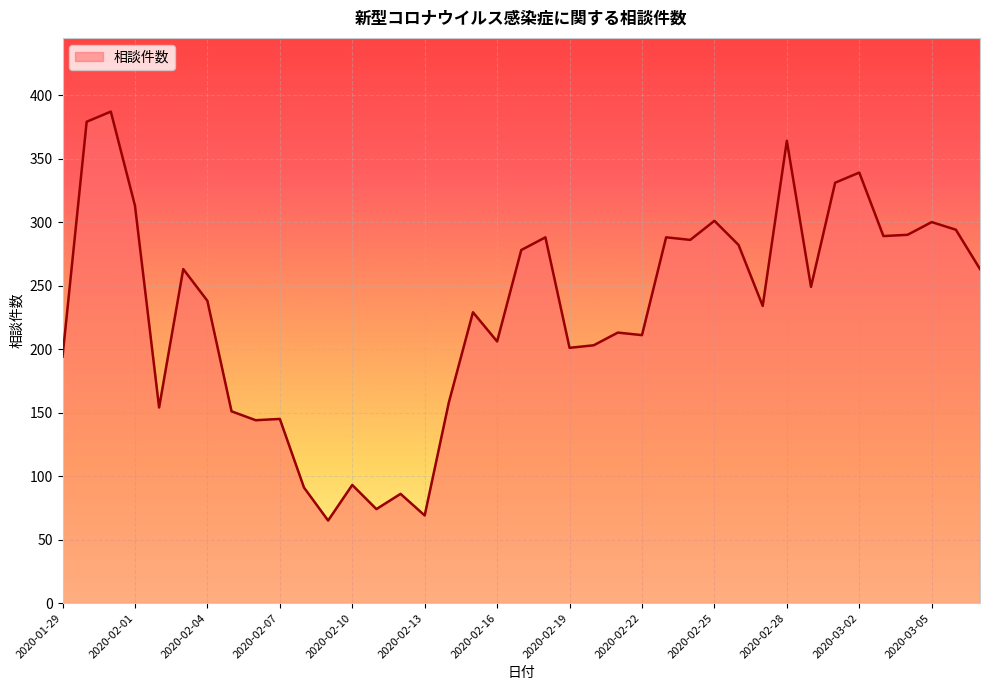

What is the minimum value shown in the chart?

65